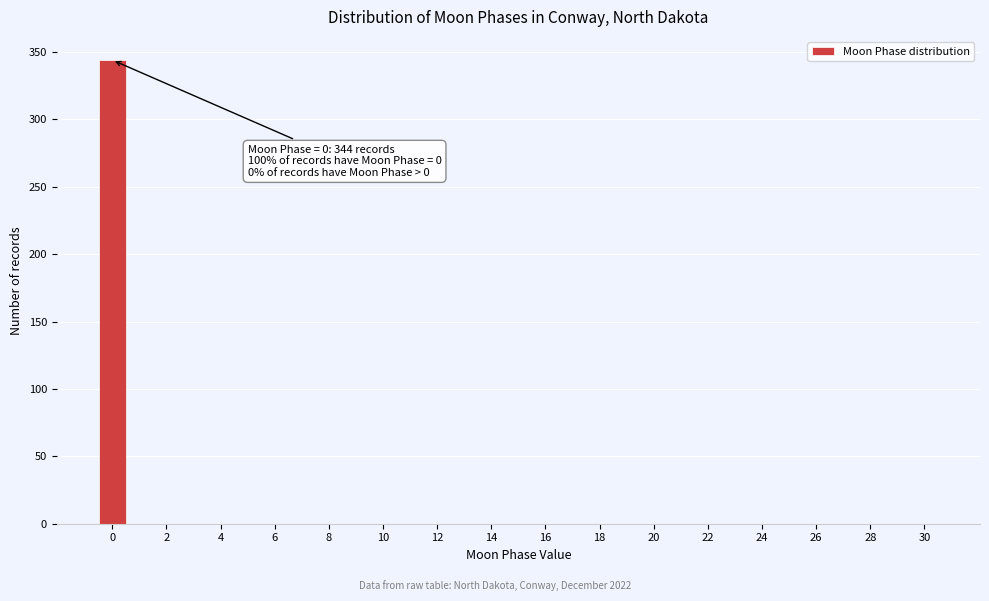

Which range on the x-axis has the tallest bar?

-0.5 to 0.5